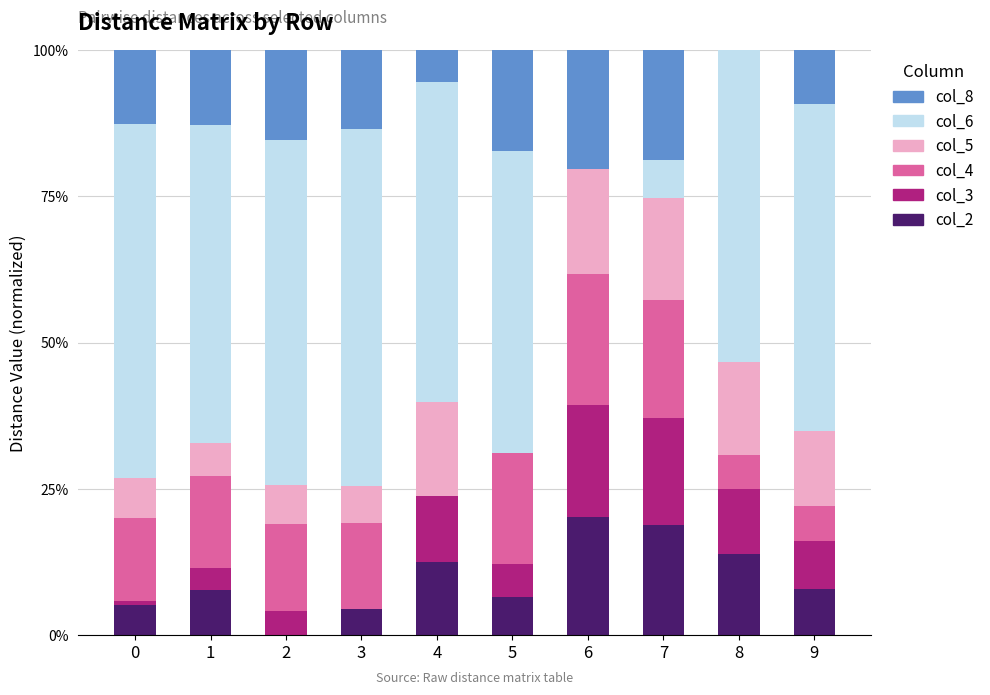

Does the chart contain stacked bars?

Yes